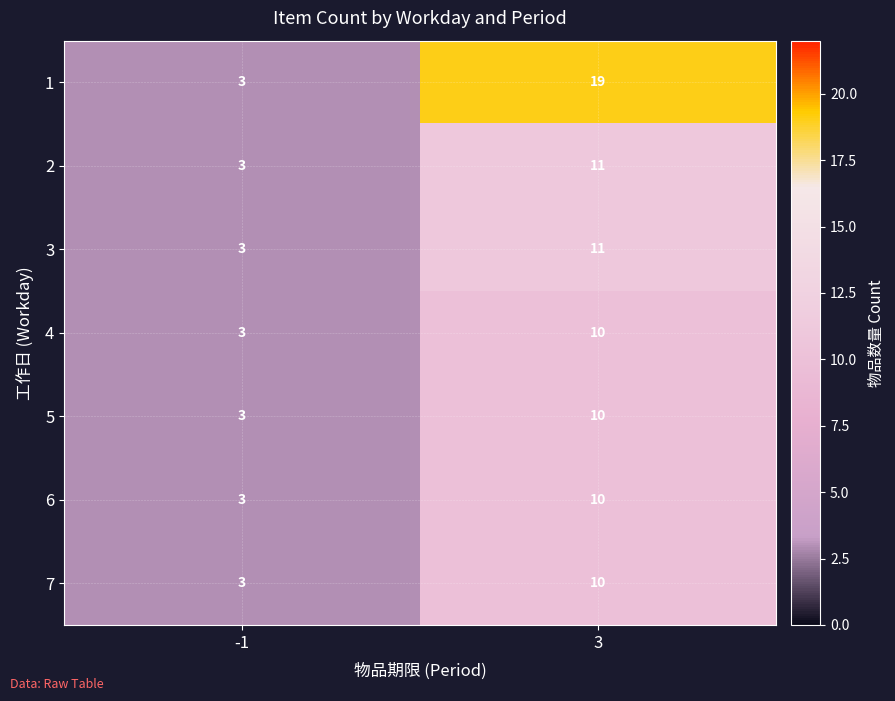

List the labels in order of 3 value, largest first.

3, -1